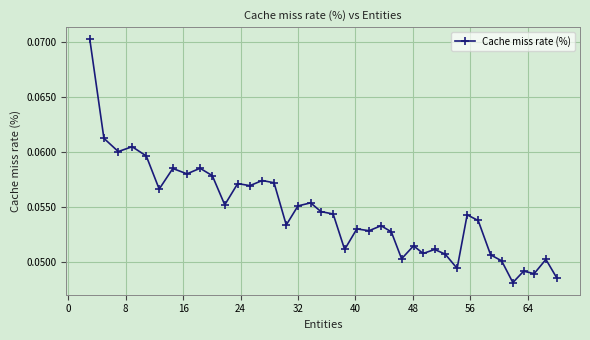

True or false: there are more than 0 points higher than both neighbors.

True